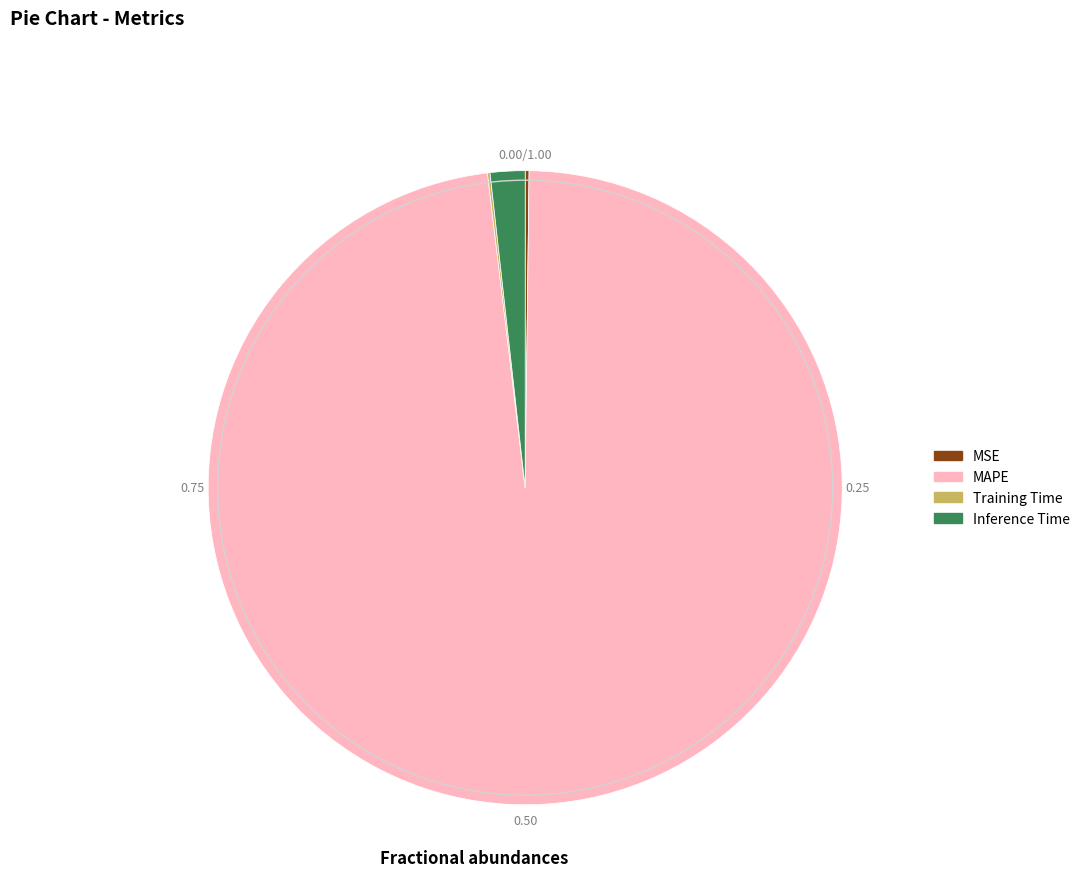

Is it true that MAPE is 86% of the pie?

False